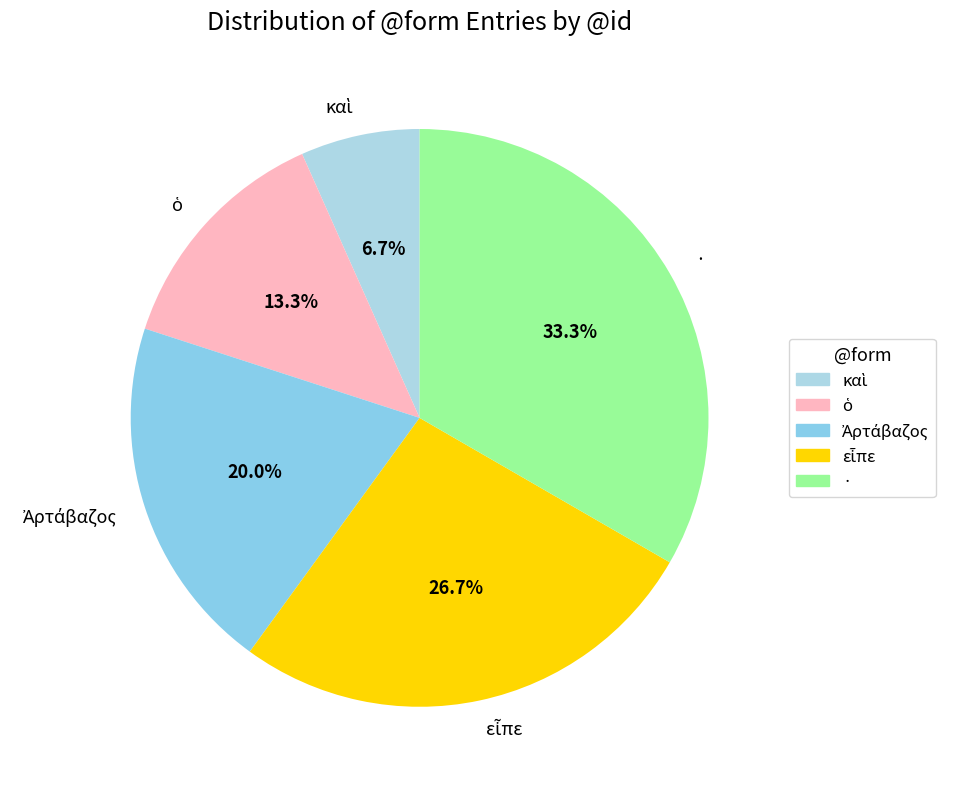

Which slice is the largest?

·